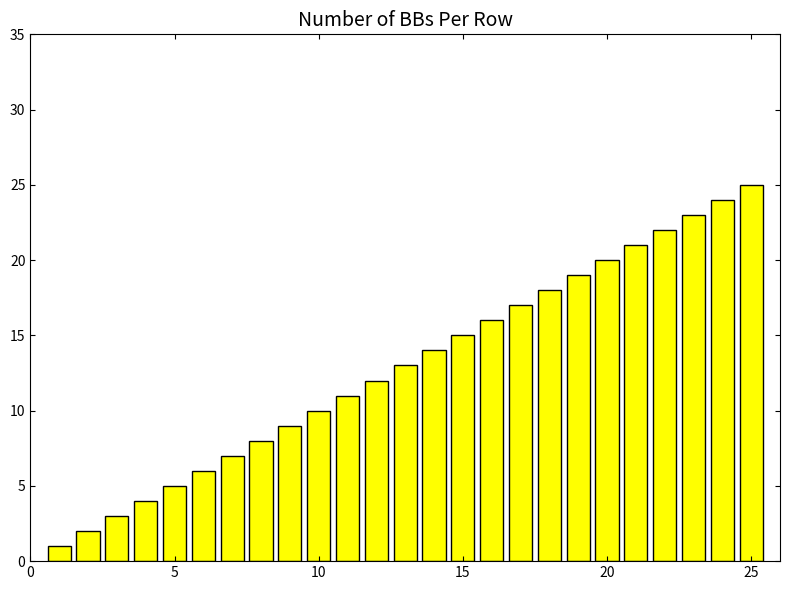

What is the difference between the maximum and minimum values?

24